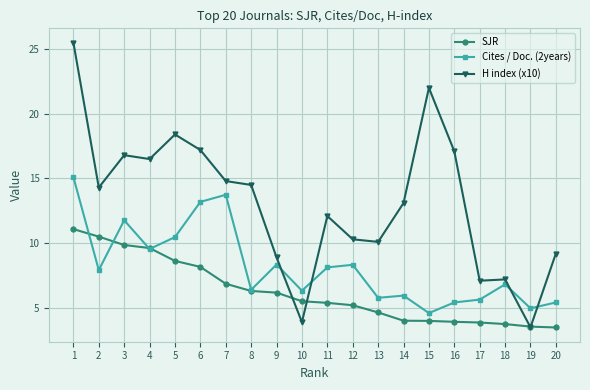

At which category is the sum across all series the highest?

1